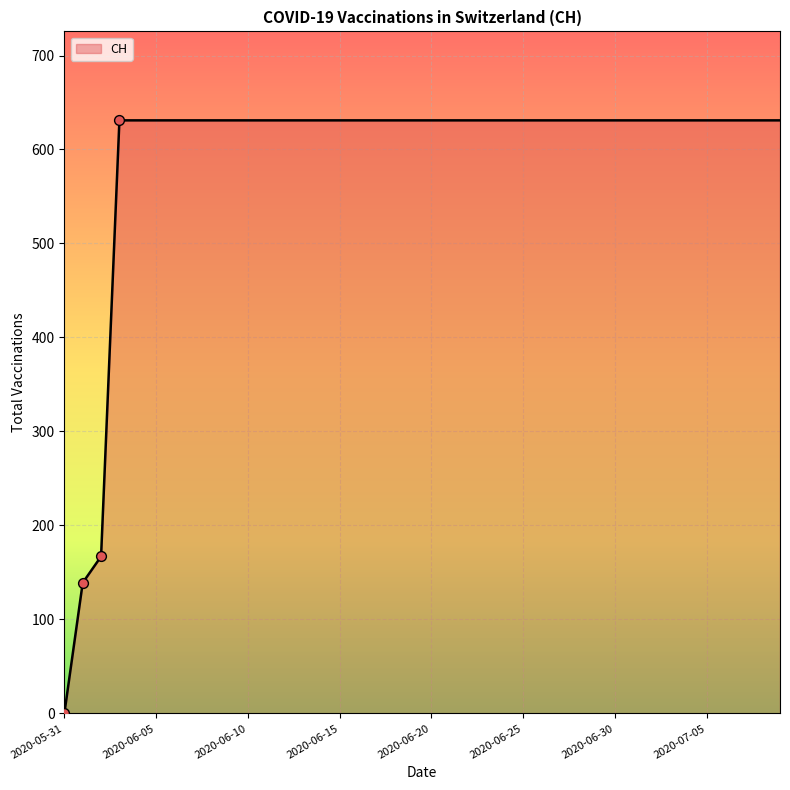

What is the greatest value displayed?

631